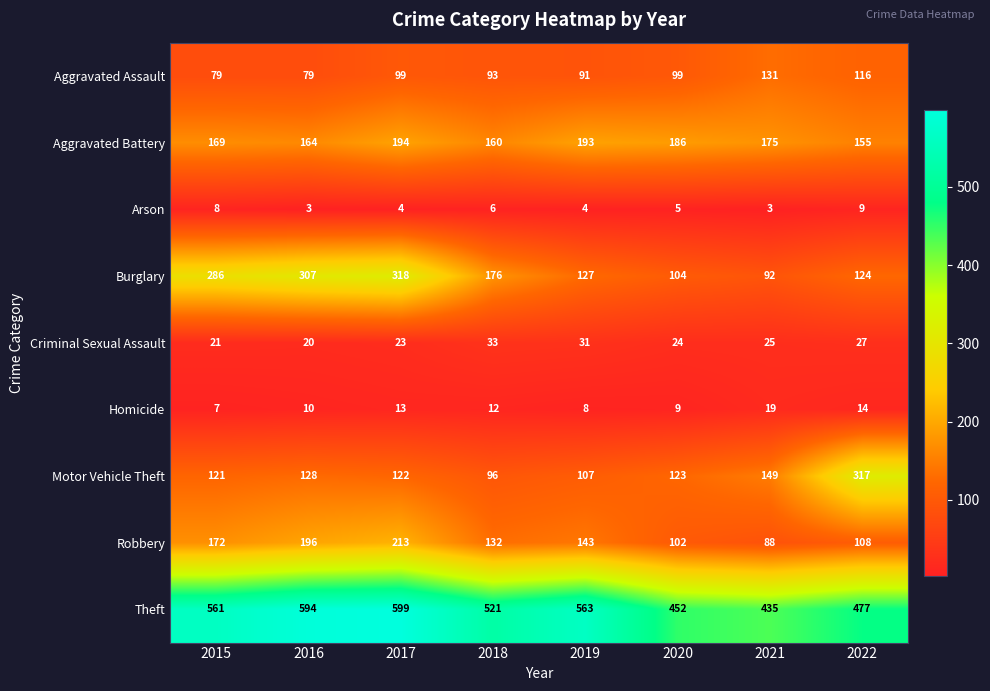

How many data points does each series have?

8